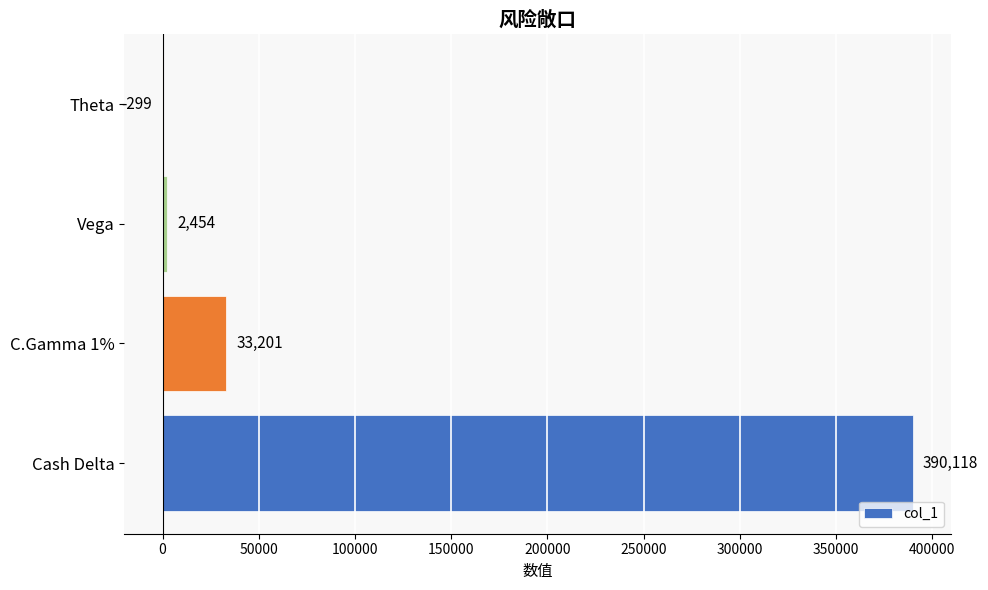

Read the value at Vega.

2454